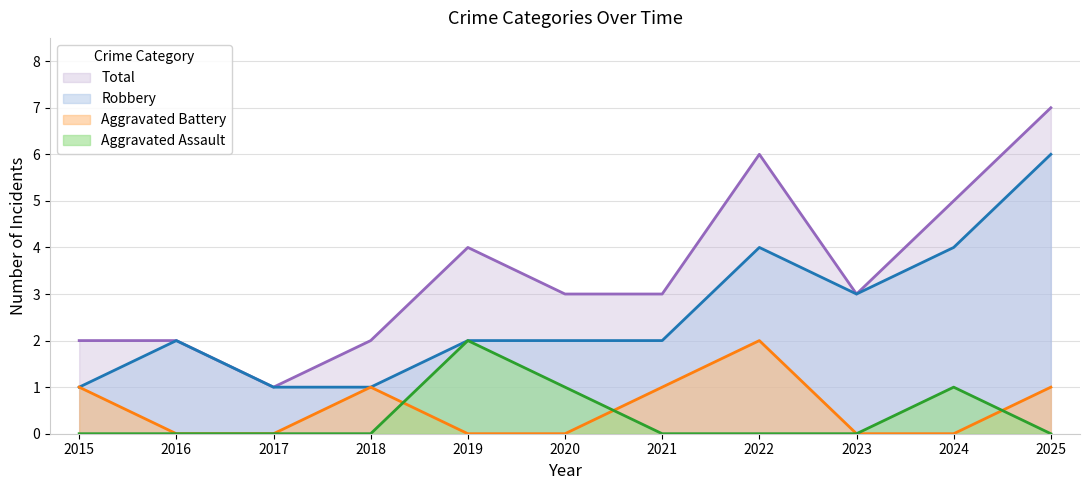

True or false: Aggravated Battery and Robbery intersect in this chart.

False